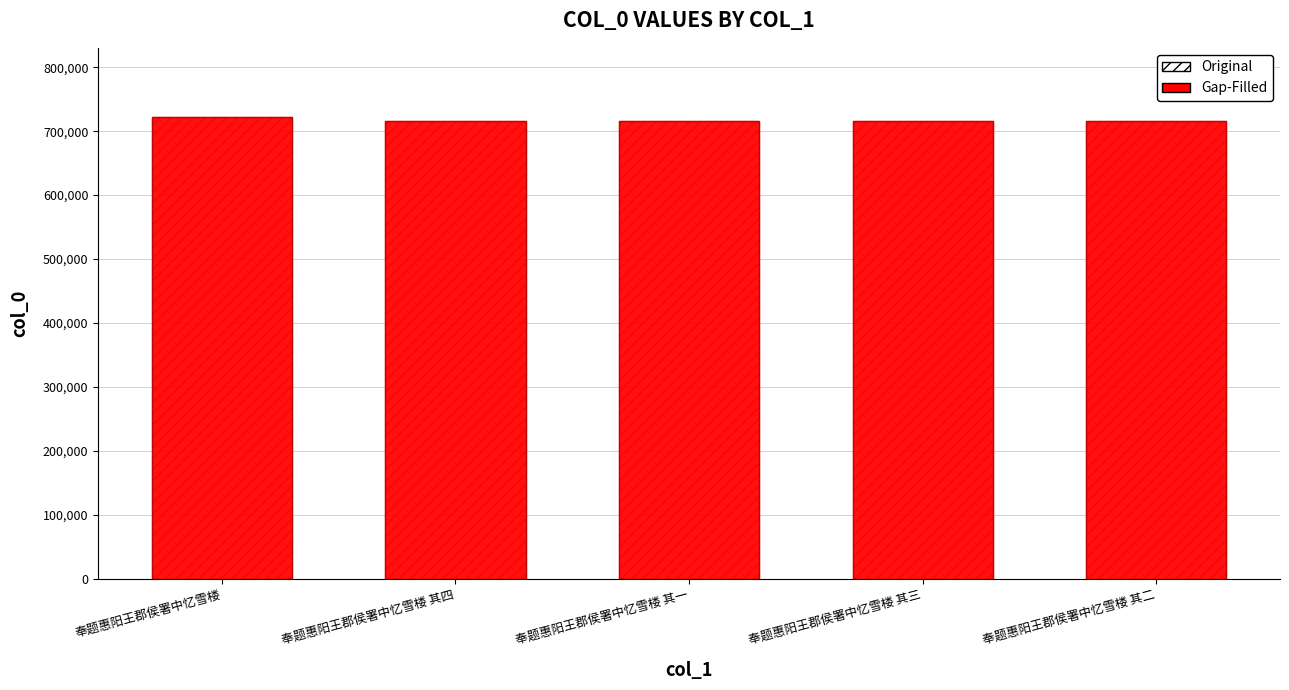

Which series has the widest spread of values?

Original